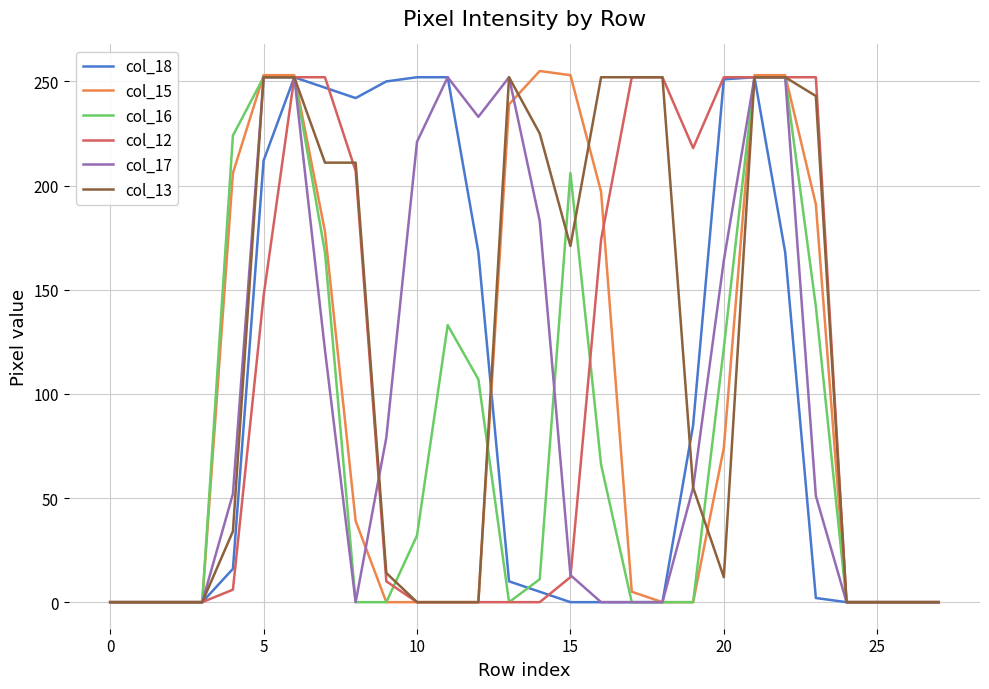

Which series has the largest total across all categories?

col_13